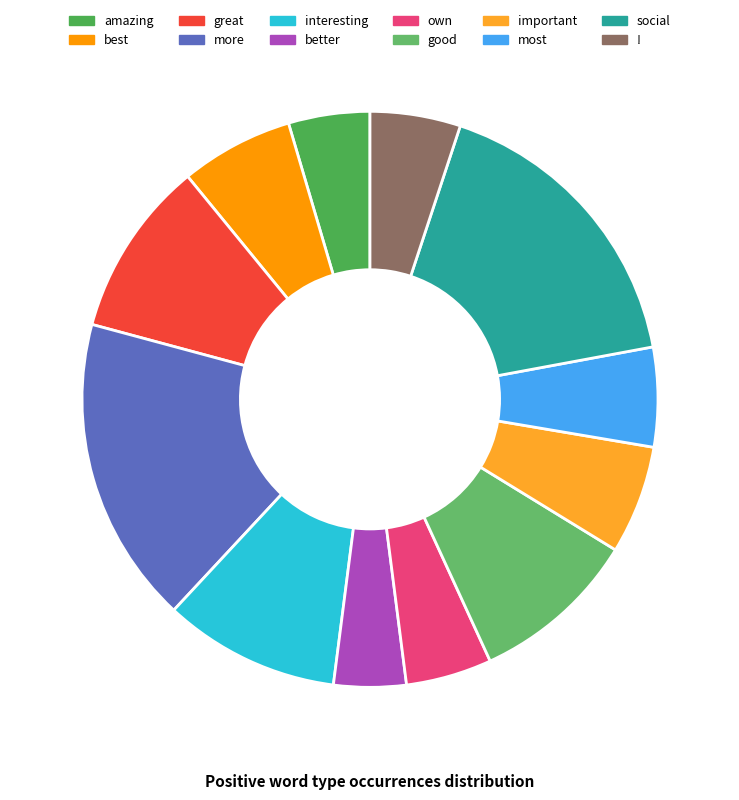

To the nearest percent, what percentage of the pie is most?

6%